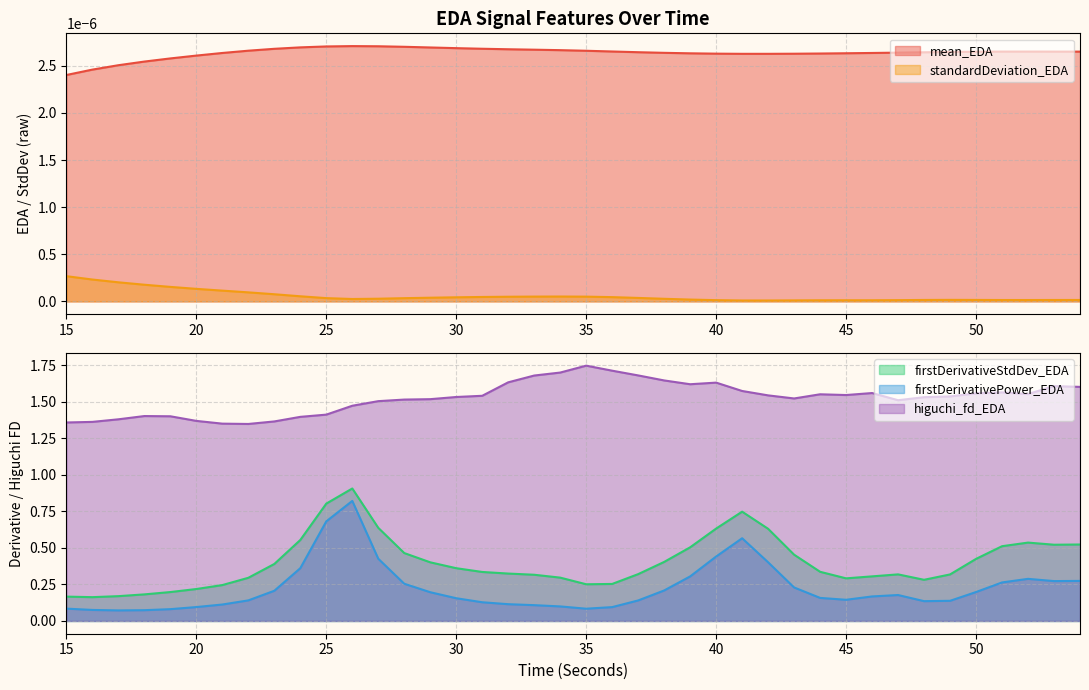

In firstDerivativeStdDev_EDA, how many points are higher than both neighbors (excluding endpoints)?

4